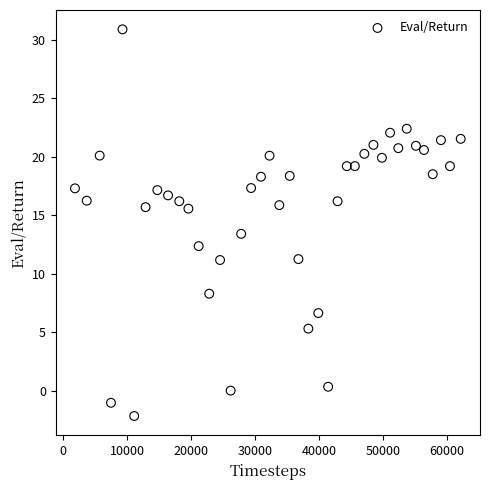

What is the range of Y values (max minus min)?

33.1